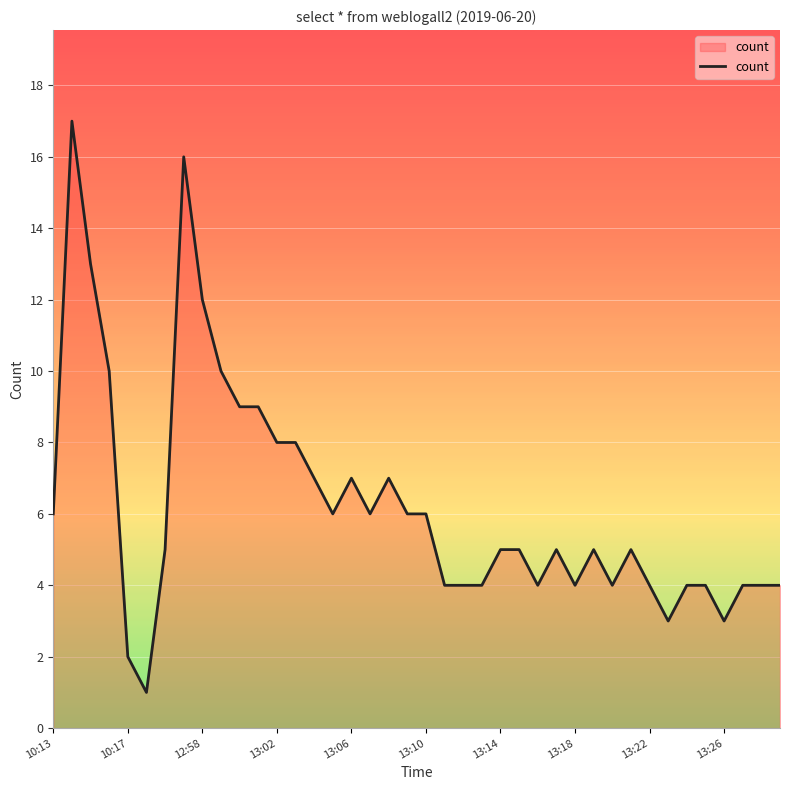

What is the maximum value shown in the chart?

17